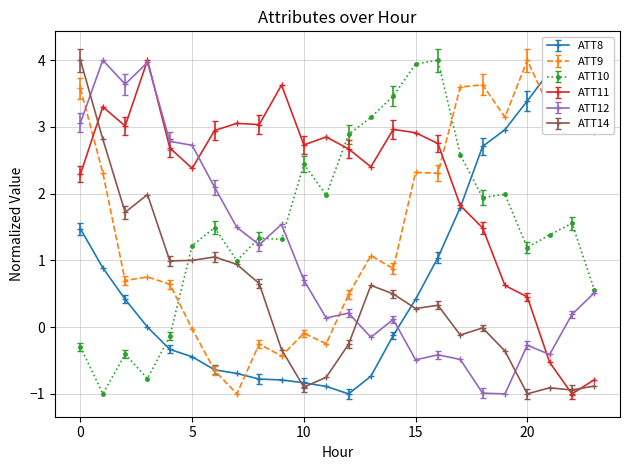

Reading left to right, transcribe all the data shown in this chart.

ATT8: 1.5	0.9	0.4	0.0	-0.3	-0.4	-0.6	-0.7	-0.8	-0.8	-0.8	-0.9	-1.0	-0.7	-0.1	0.4	1.0	1.8	2.7	3.0	3.4	3.8	4.0	4.0
ATT9: 3.6	2.3	0.7	0.8	0.6	-0.0	-0.6	-1.0	-0.3	-0.4	-0.1	-0.2	0.5	1.1	0.9	2.3	2.3	3.6	3.6	3.1	4.0	3.3	3.8	2.9
ATT10: -0.3	-1.0	-0.4	-0.8	-0.1	1.2	1.5	1.0	1.3	1.3	2.4	2.0	2.9	3.1	3.5	3.9	4.0	2.6	1.9	2.0	1.2	1.4	1.6	0.6
ATT11: 2.3	3.3	3.0	4.0	2.7	2.4	2.9	3.1	3.0	3.6	2.7	2.8	2.7	2.4	3.0	2.9	2.8	1.8	1.5	0.6	0.5	-0.5	-1.0	-0.8
ATT12: 3.1	4.0	3.6	4.0	2.8	2.7	2.1	1.5	1.2	1.5	0.7	0.1	0.2	-0.2	0.1	-0.5	-0.4	-0.5	-1.0	-1.0	-0.3	-0.4	0.2	0.5
ATT14: 4.0	2.8	1.7	2.0	1.0	1.0	1.1	0.9	0.7	-0.3	-0.9	-0.8	-0.3	0.6	0.5	0.3	0.3	-0.1	-0.0	-0.4	-1.0	-0.9	-0.9	-0.9